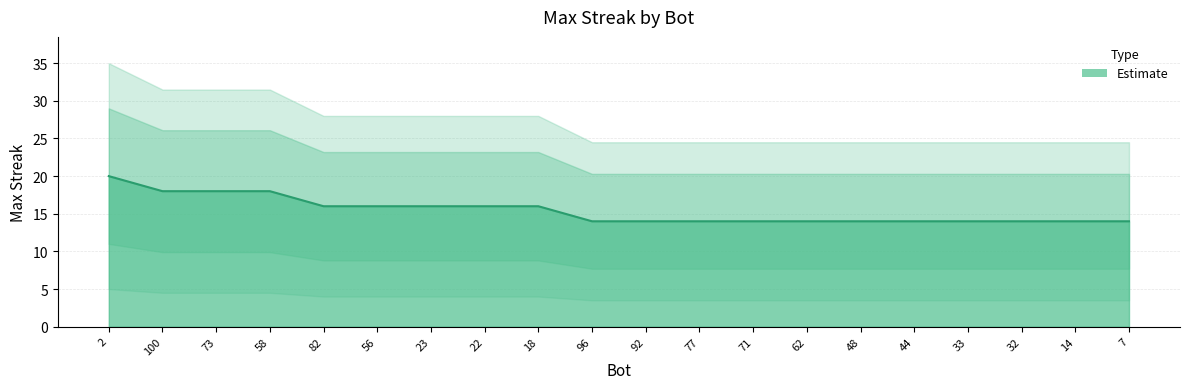

What is the maximum value shown in the chart?

20